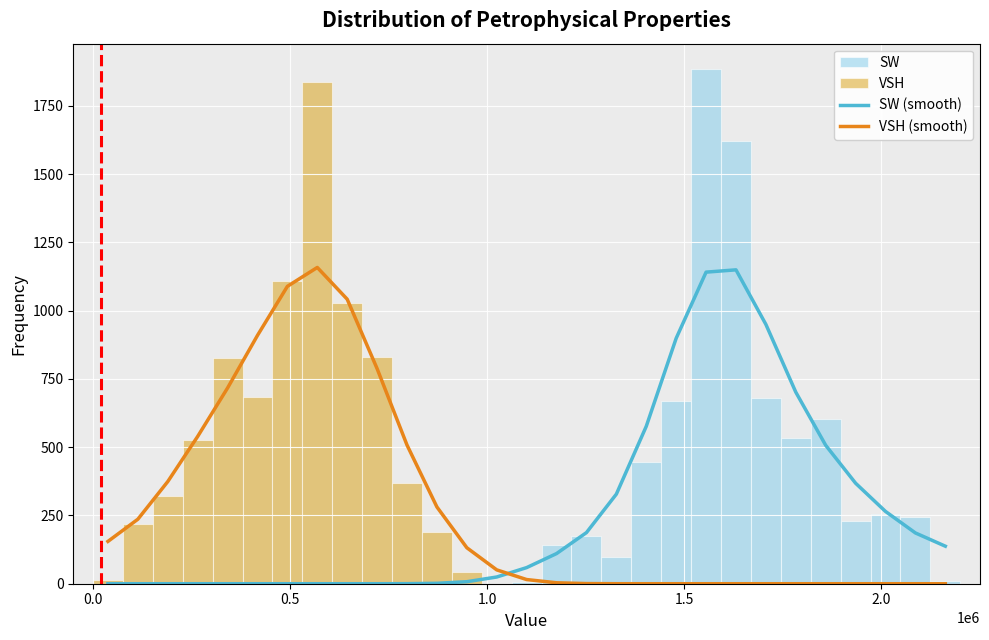

True or false: VSH (smooth) and SW (smooth) intersect in this chart.

True